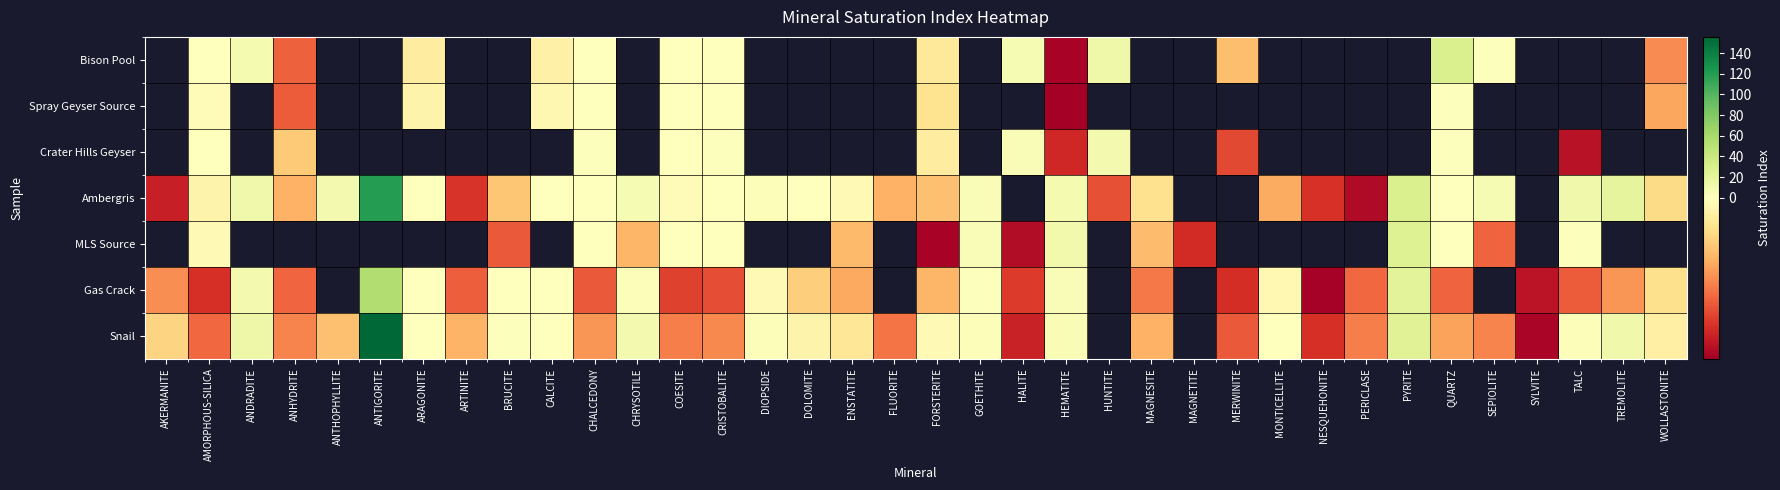

Which series has the widest spread of values?

Snail